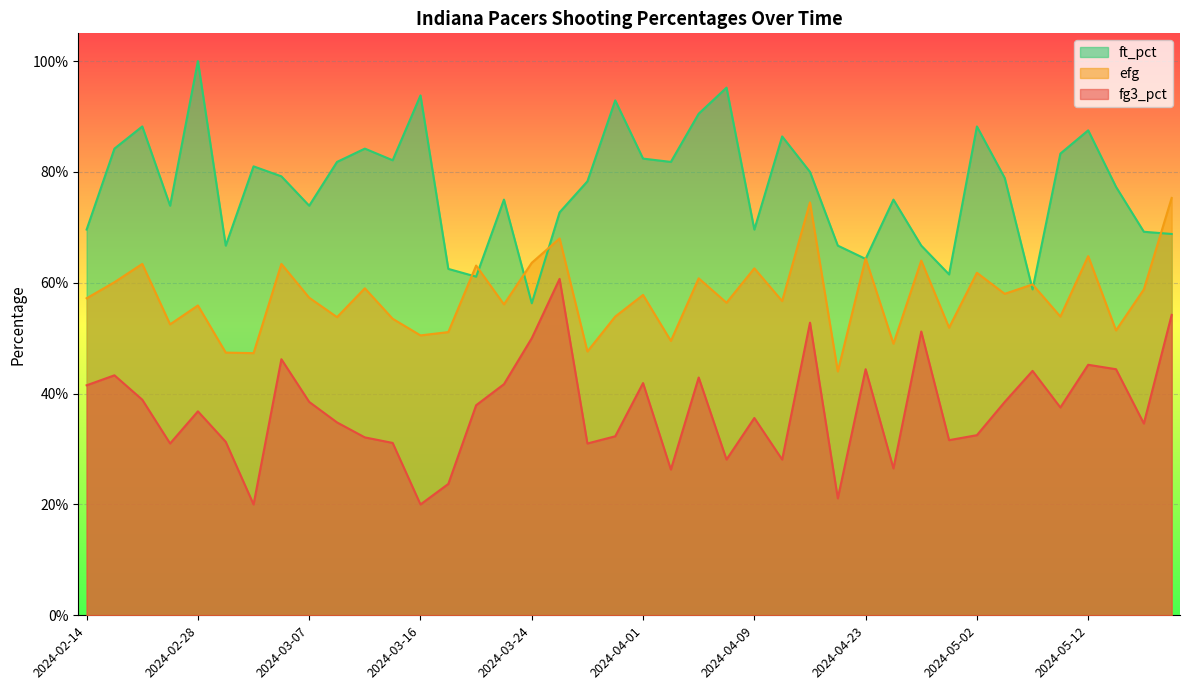

True or false: ft_pct has a value of 0.3 at 2024-04-23.

False